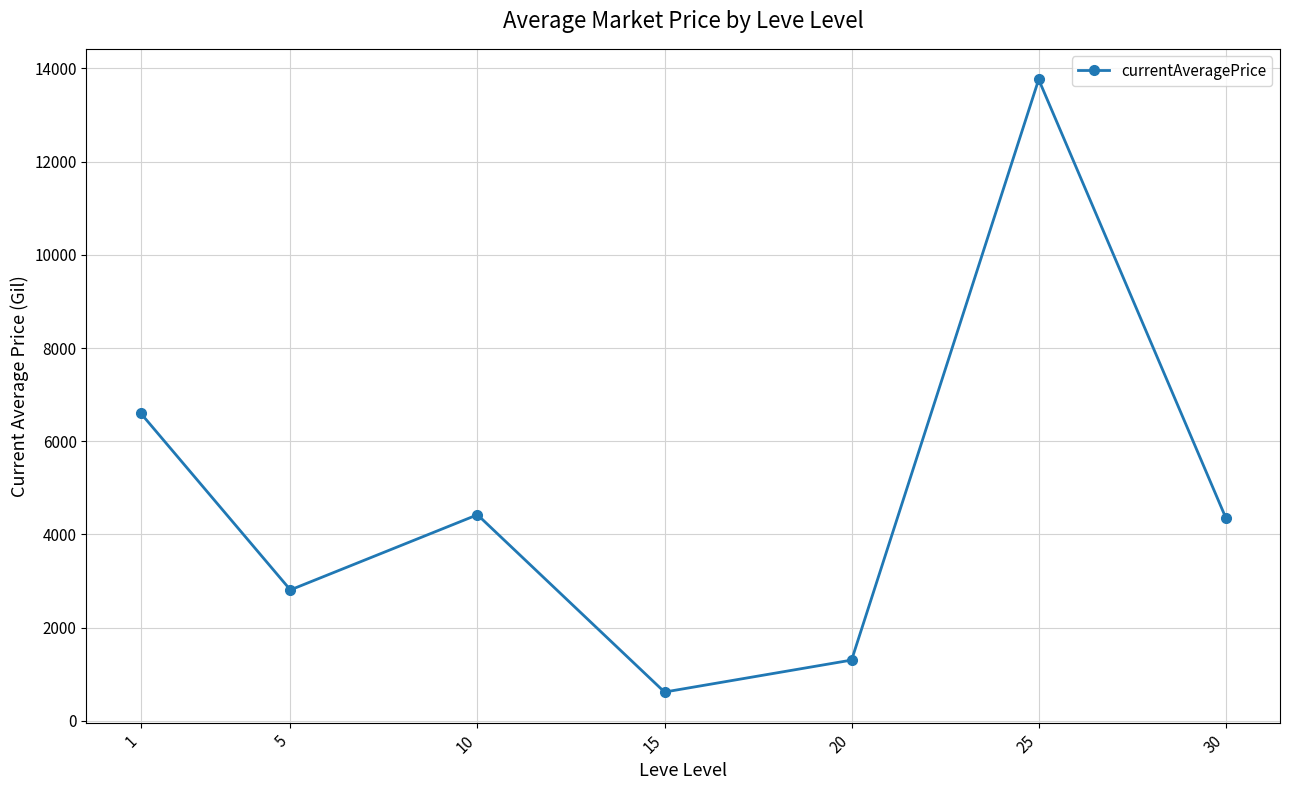

What is the ratio of the value at 1 to the value at 30?

1.5